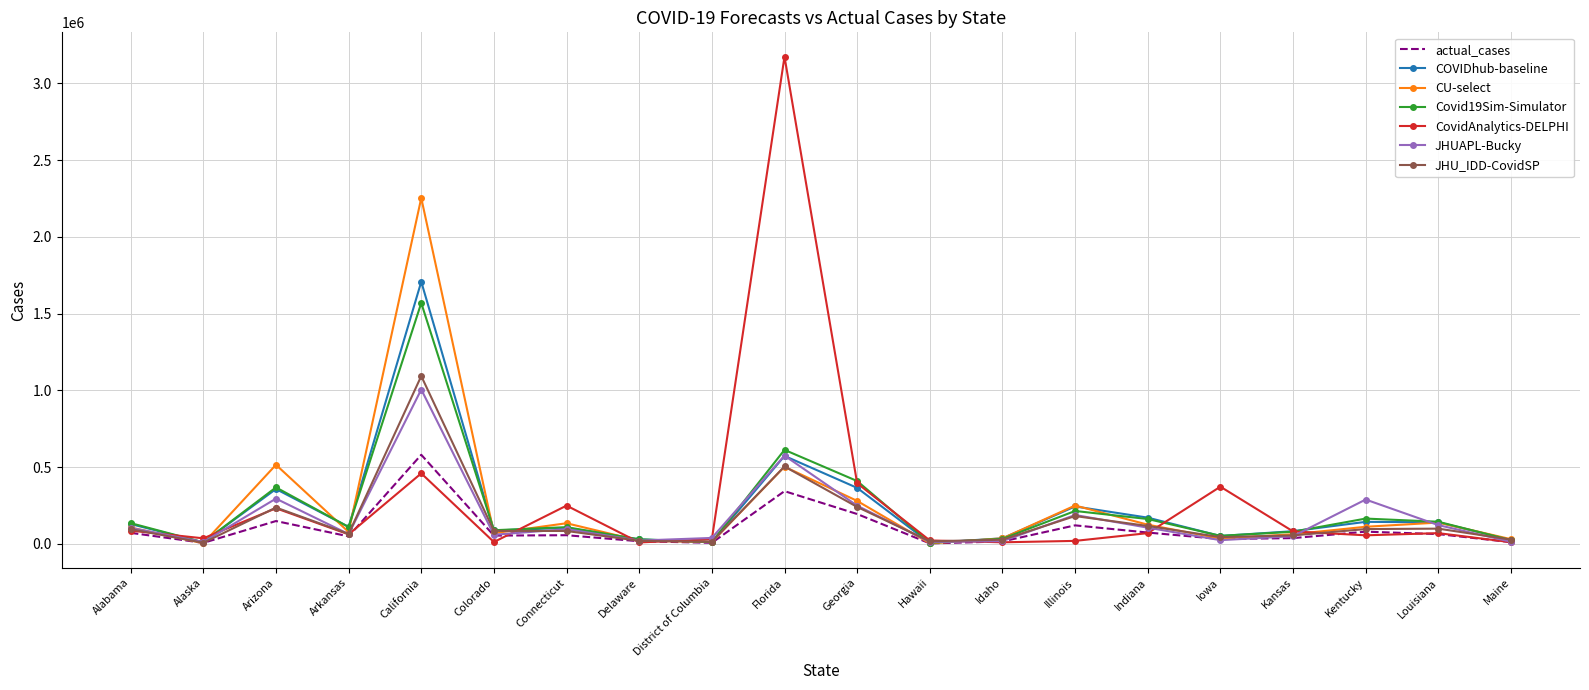

Which series has the largest range (max minus min)?

CovidAnalytics-DELPHI